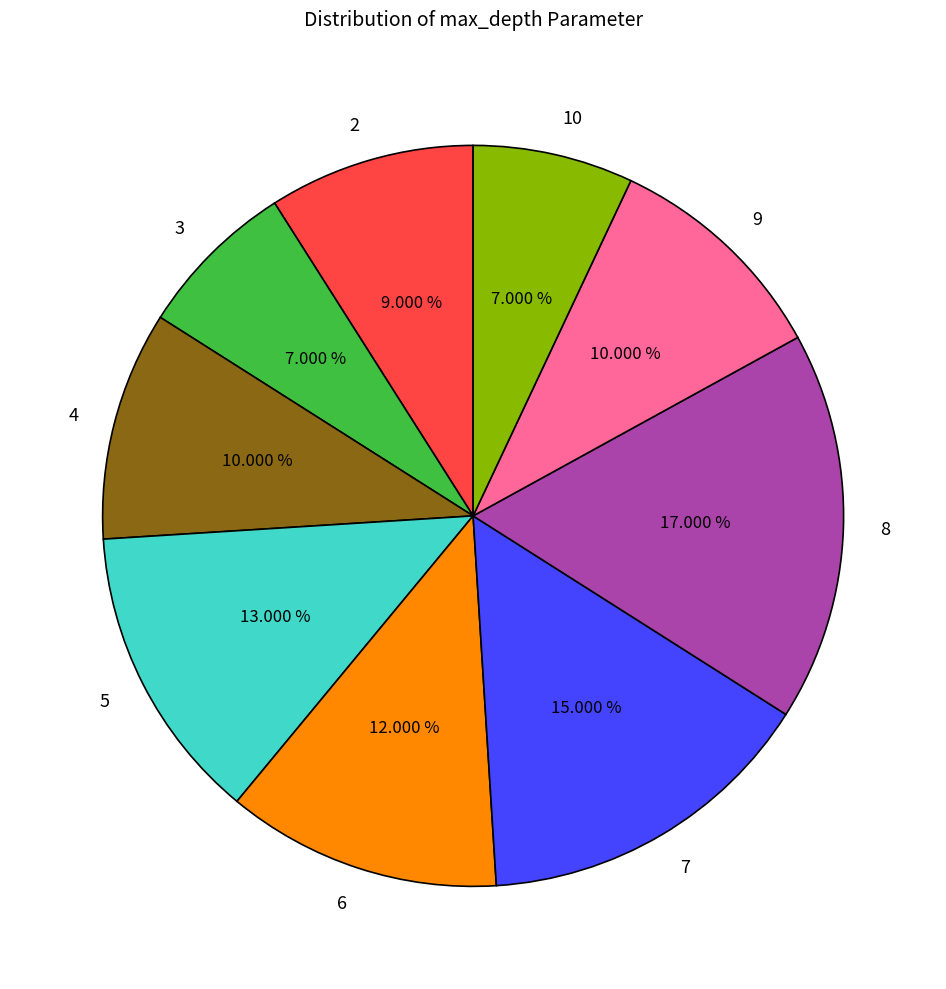

What percentage is the 5 slice, to the nearest percent?

13%